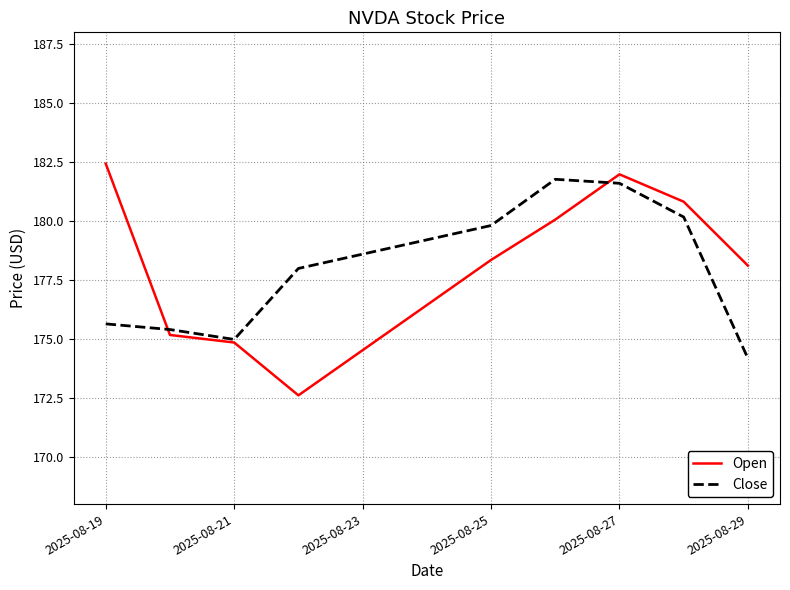

Which series ends up on top after the final intersection of Open and Close?

Open